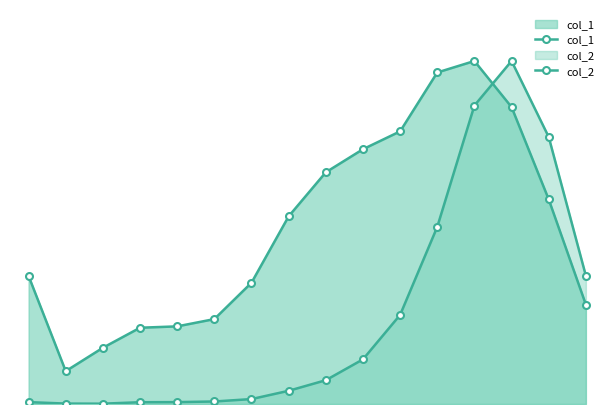

What is the minimum value for col_2?

11.4